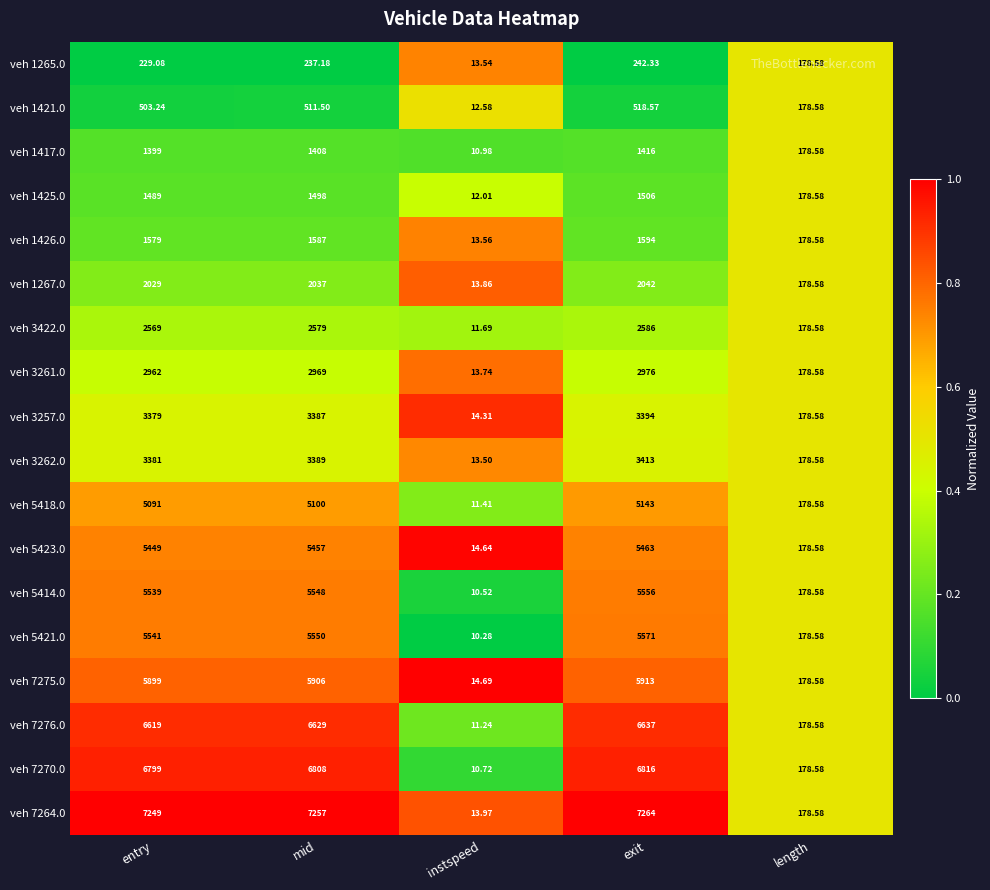

Is the value of veh 1421.0 at exit greater than the value of veh 1425.0 at entry?

No